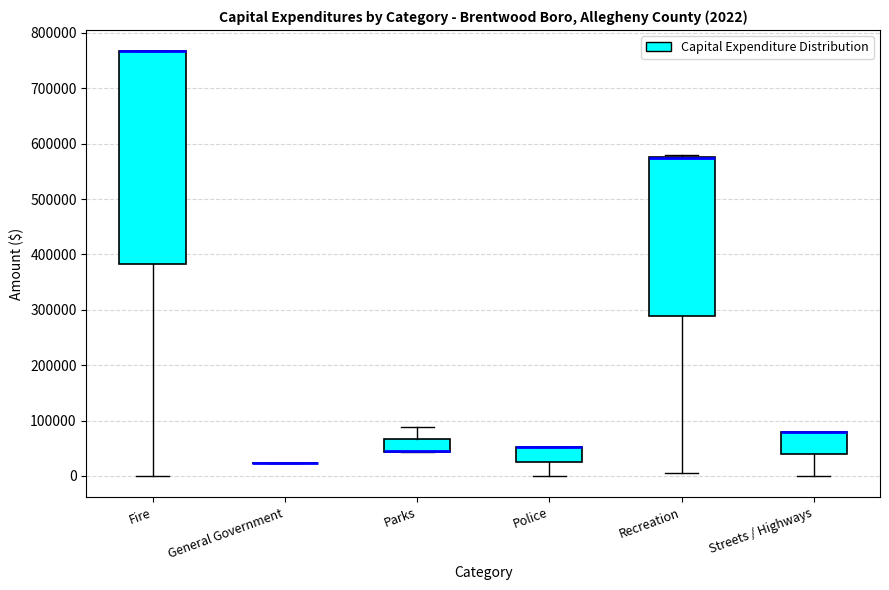

Which box is the tallest, from its lower edge to its upper edge?

Fire